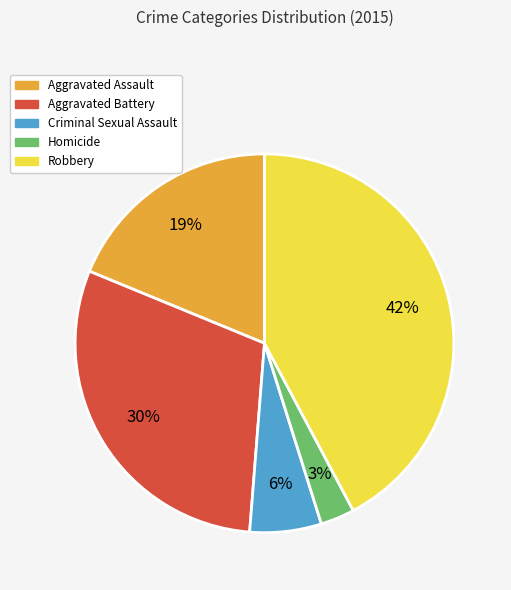

To the nearest percent, what percentage of the pie is Robbery?

42%